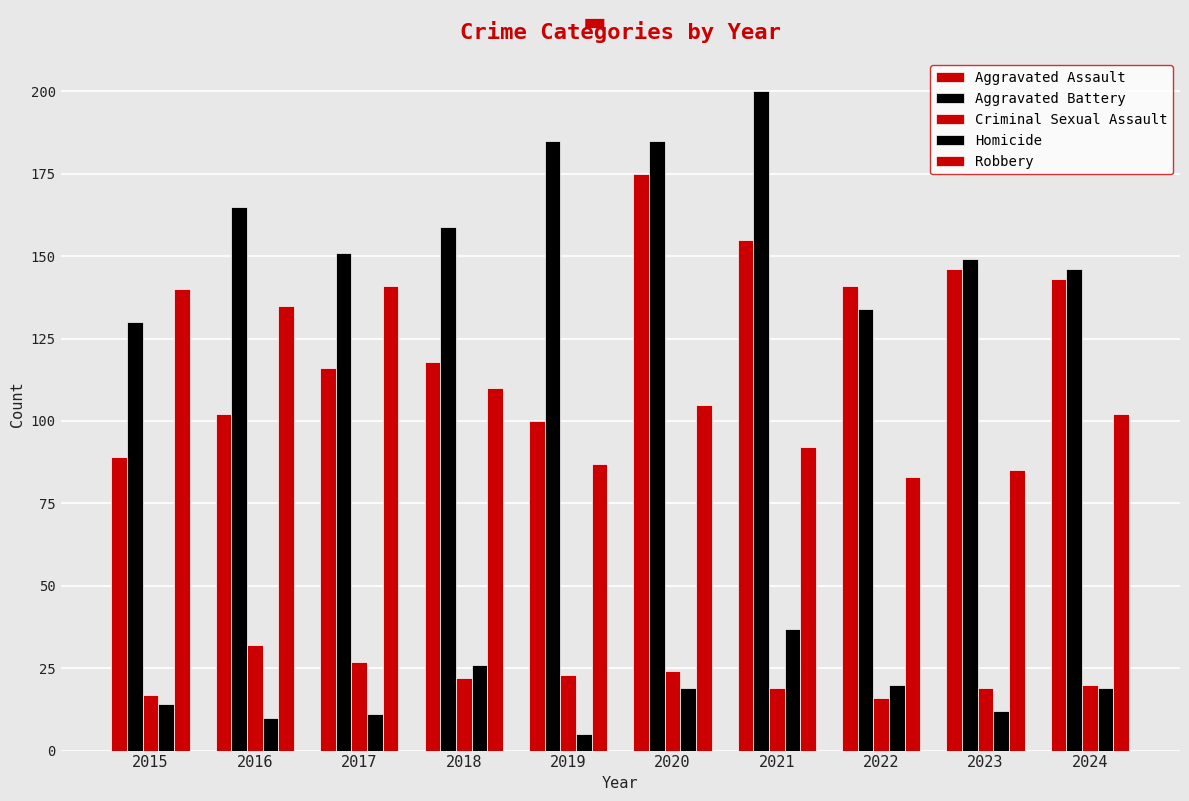

Rank the series by their maximum value, from lowest to highest.

Criminal Sexual Assault, Homicide, Robbery, Aggravated Assault, Aggravated Battery